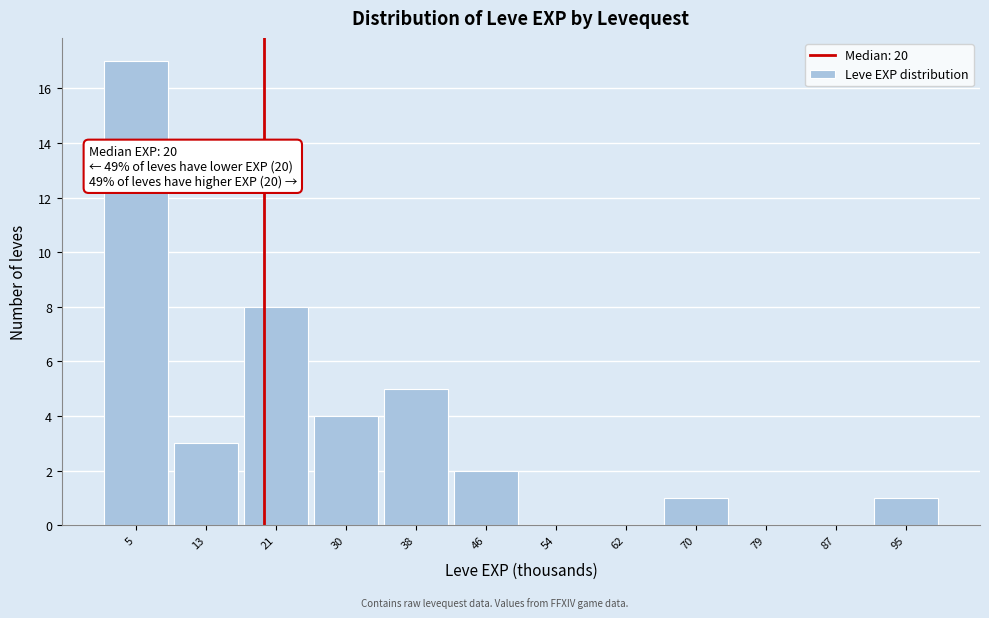

Which range on the x-axis has the tallest bar?

1 to 9